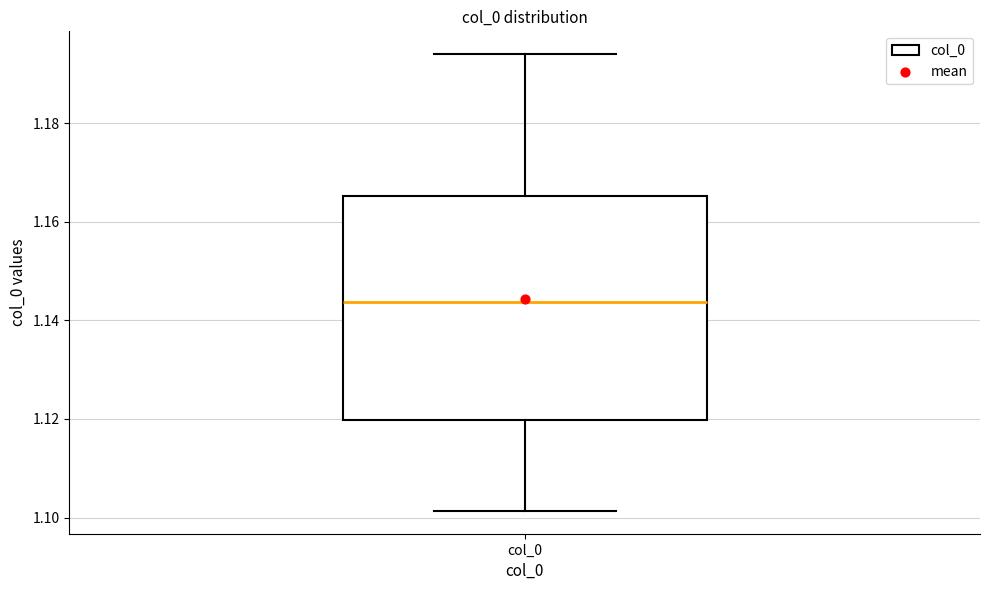

Where does the upper whisker of the box for col_0 end on the y-axis? The values are not printed on the chart, so give them approximately, as read against the axis.

1.194